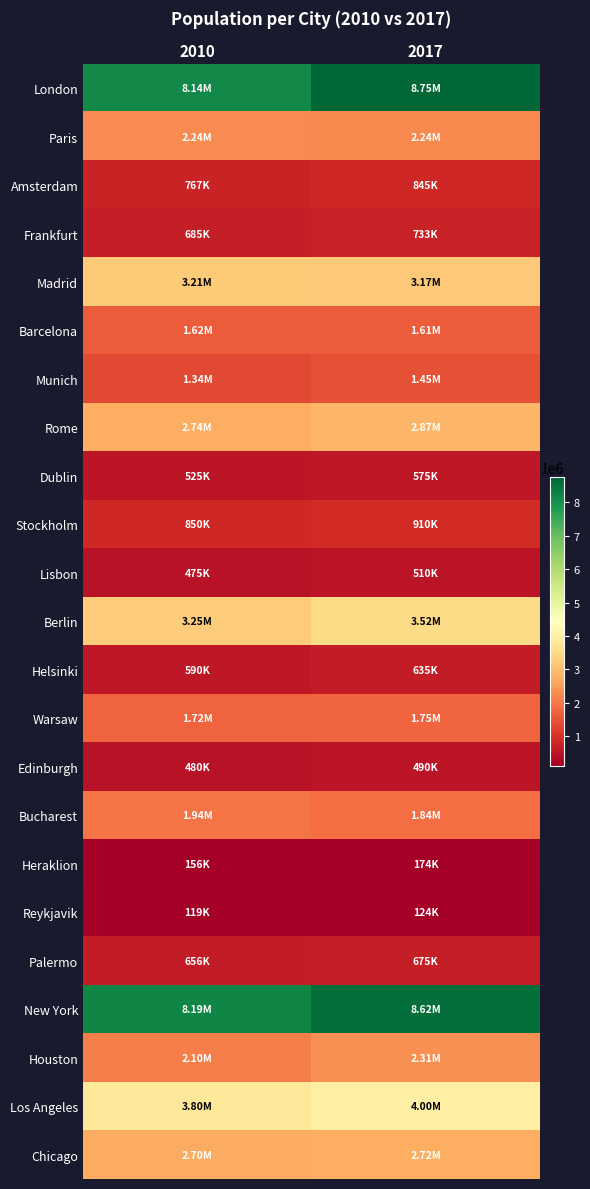

Reading left to right, what are all the values shown in this chart?

London: 2010=8136000	2017=8750000
Paris: 2010=2244000	2017=2241000
Amsterdam: 2010=767000	2017=845000
Frankfurt: 2010=685000	2017=733000
Madrid: 2010=3212000	2017=3166000
Barcelona: 2010=1625000	2017=1609000
Munich: 2010=1340000	2017=1450000
Rome: 2010=2744000	2017=2873000
Dublin: 2010=525000	2017=575000
Stockholm: 2010=850000	2017=910000
Lisbon: 2010=475000	2017=510000
Berlin: 2010=3250000	2017=3520000
Helsinki: 2010=590000	2017=635000
Warsaw: 2010=1720000	2017=1745000
Edinburgh: 2010=480000	2017=490000
Bucharest: 2010=1942000	2017=1840000
Heraklion: 2010=156000	2017=174000
Reykjavik: 2010=119000	2017=124000
Palermo: 2010=656000	2017=675000
New York: 2010=8194000	2017=8615000
Houston: 2010=2099000	2017=2313000
Los Angeles: 2010=3796000	2017=4000000
Chicago: 2010=2698000	2017=2716000